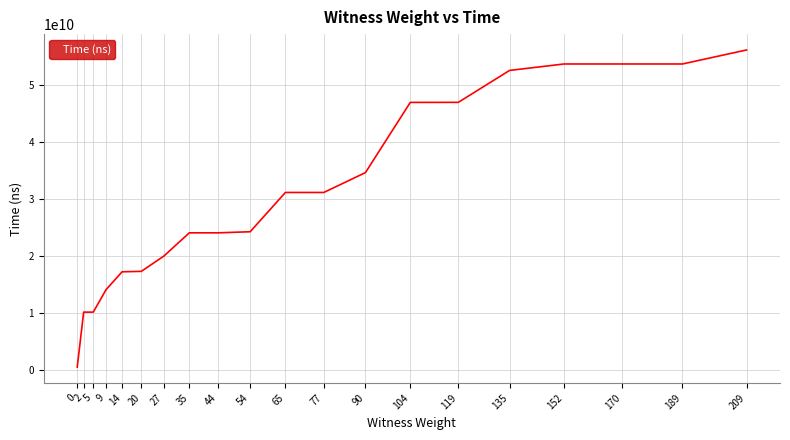

What is the difference between the maximum and minimum values?

55764427800